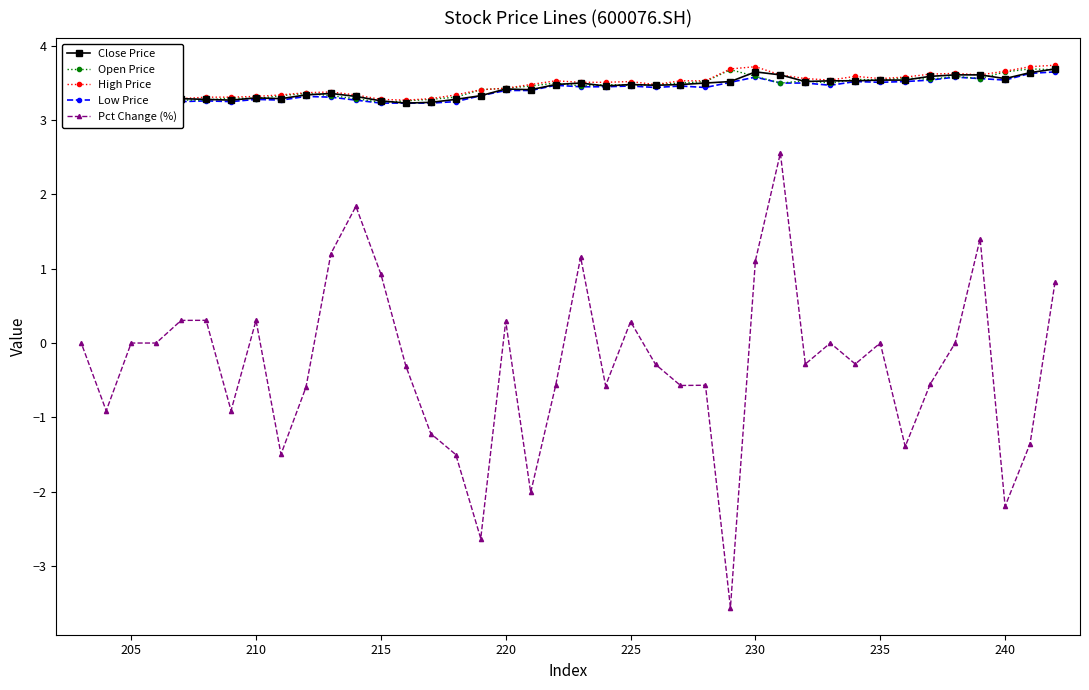

How many interior local valleys does the Open Price series have?

9